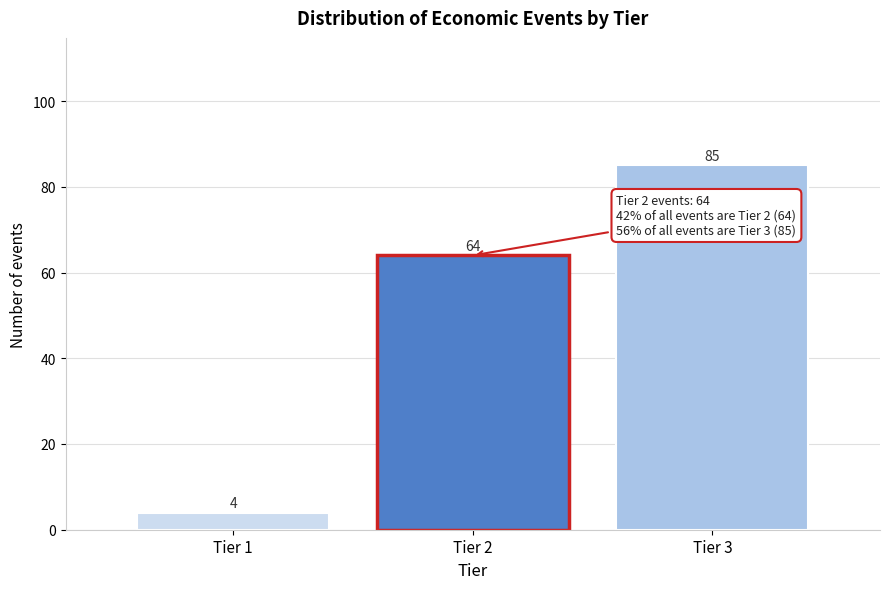

Reading left to right, what are all the values shown in this chart?

Tier 1=4	Tier 2=64	Tier 3=85